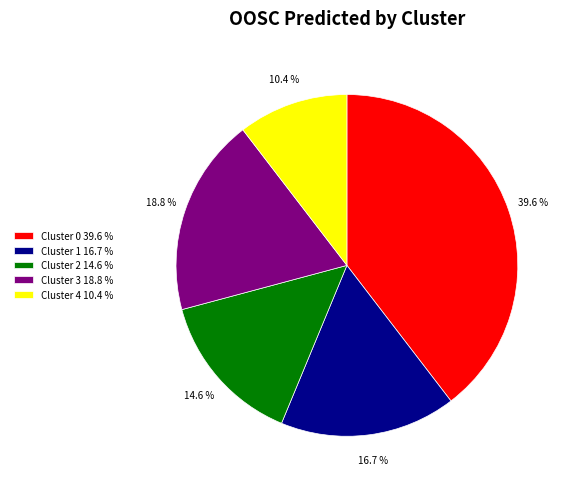

Which has a higher value, Cluster 4 10.4 % or Cluster 2 14.6 %?

Cluster 2 14.6 %